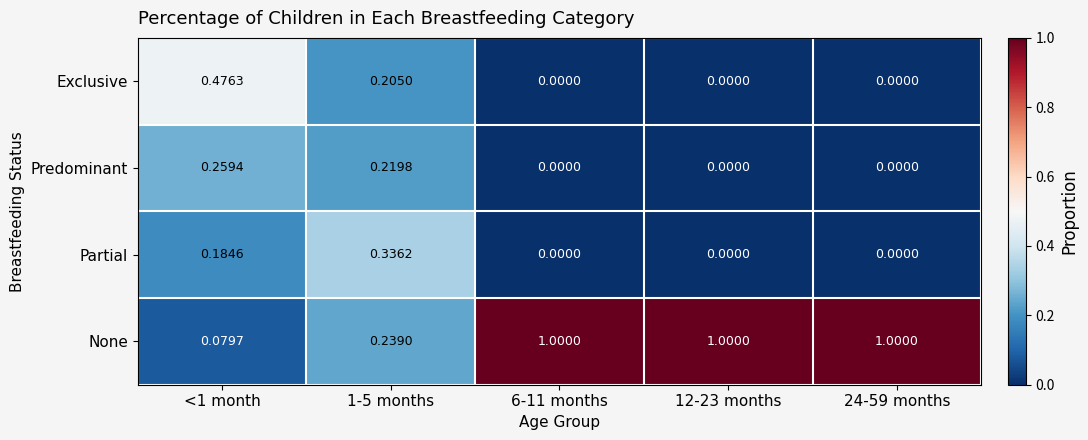

At how many categories does at least one series exceed 0?

5